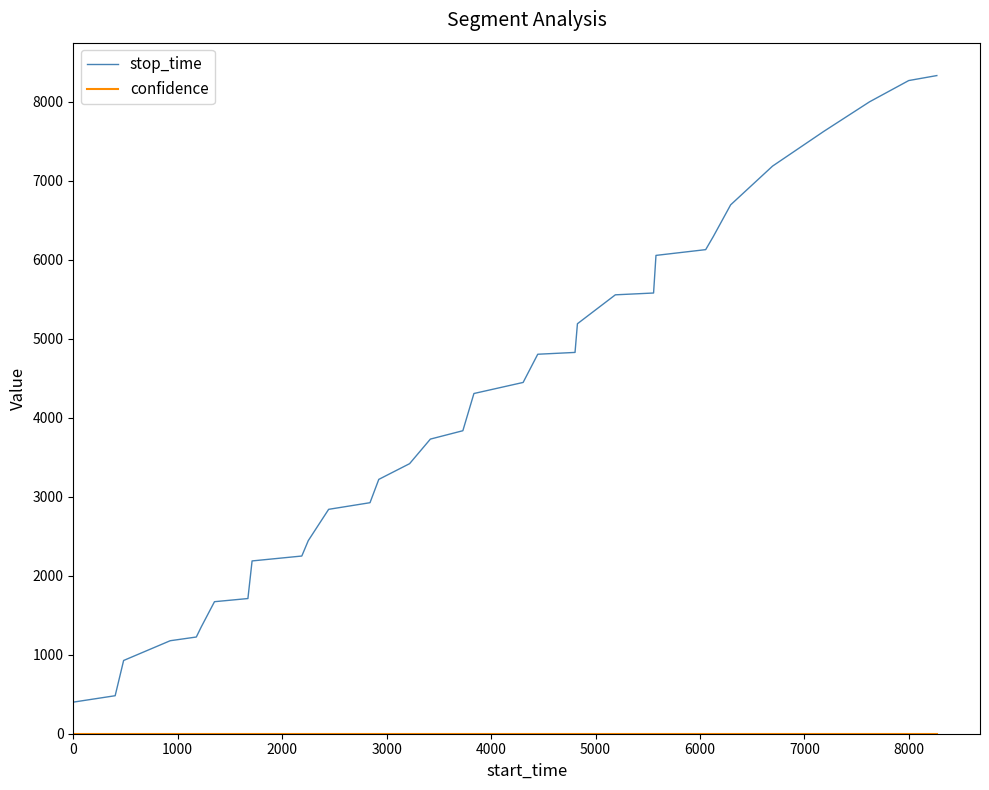

What is the greatest value displayed?

8330.0